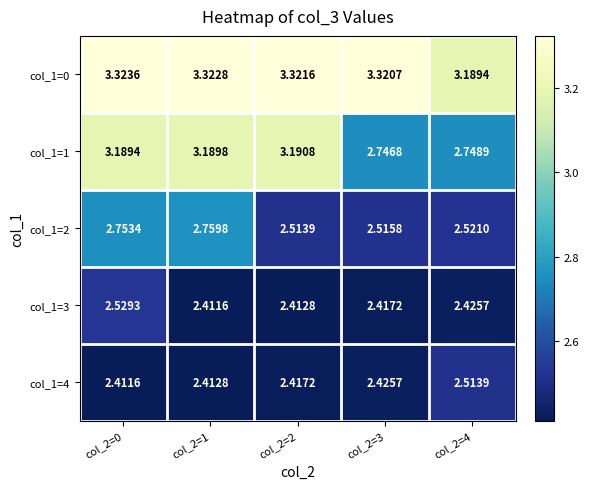

Is the value of col_1=1 at col_2=2 greater than the value of col_1=2 at col_2=2?

Yes